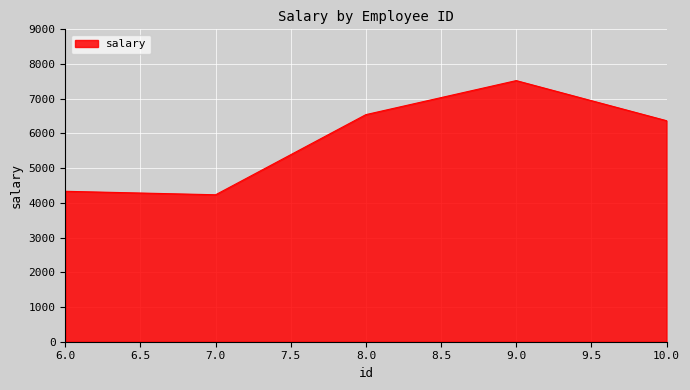

What is the change in value from 7.0 to 8.0?

+2309